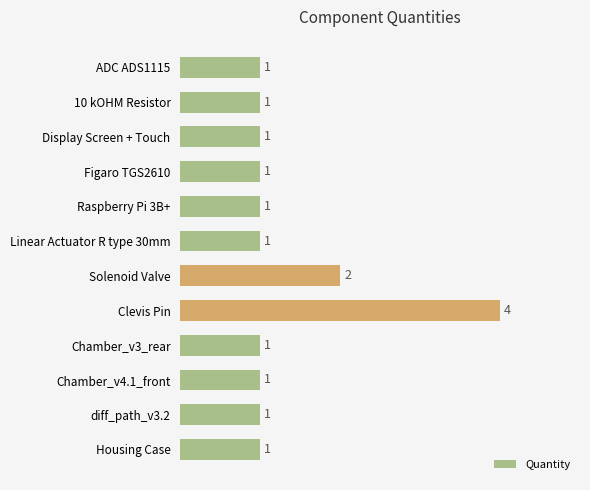

Count the number of categories in the chart.

12